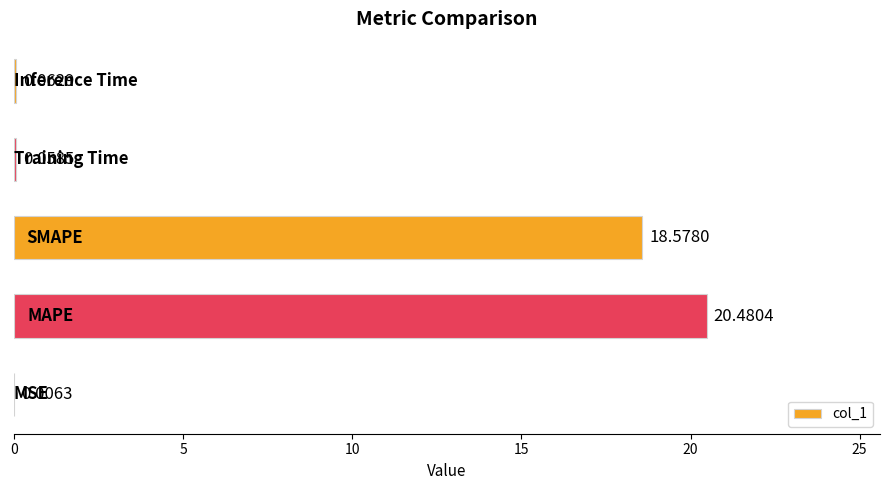

What is the sum of all values?

39.2